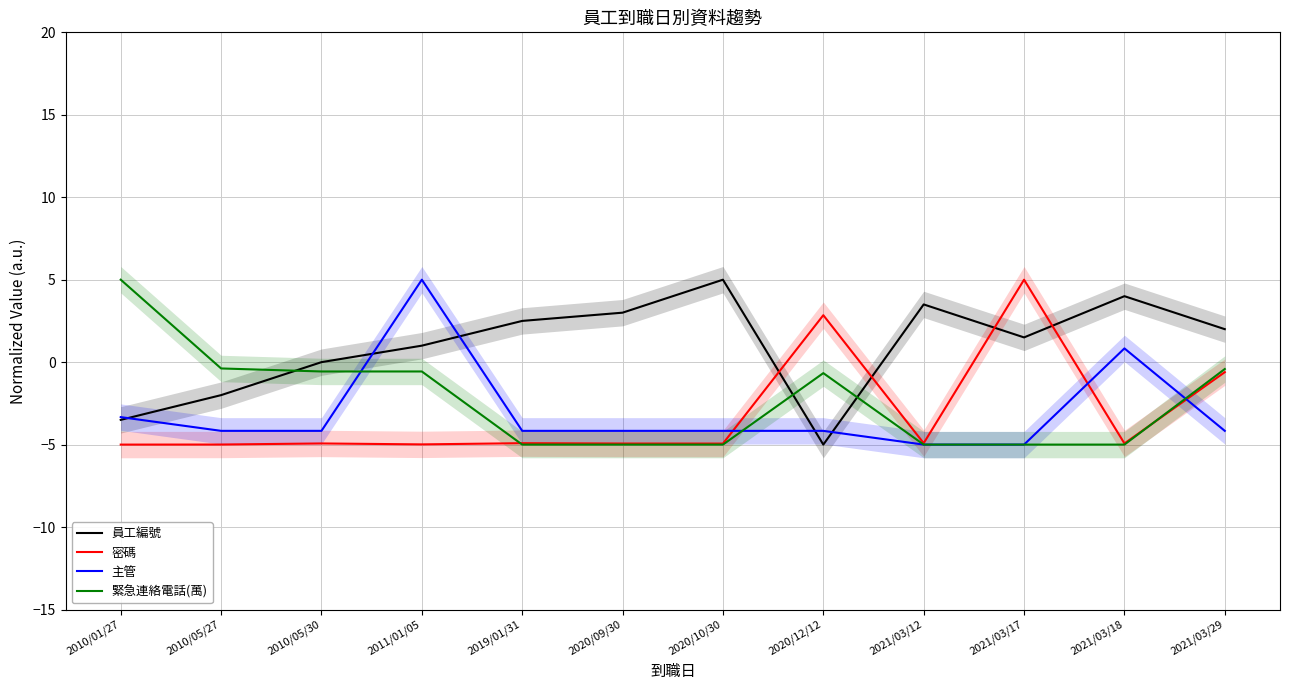

How many negative values does the 密碼 series have?

10